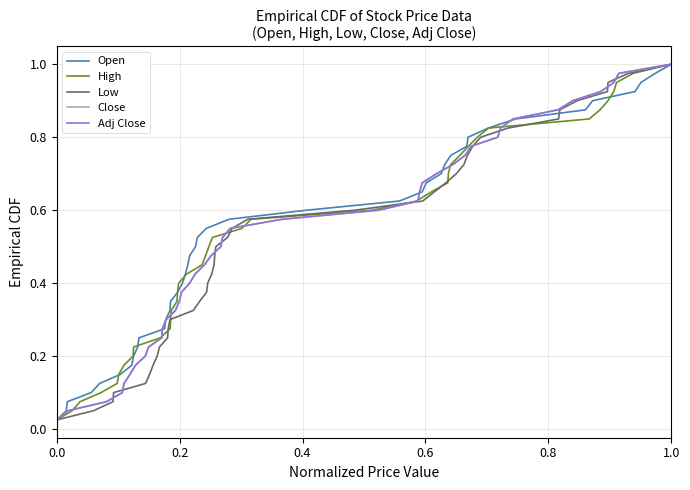

Is it true that Open equals 1.3 at 1.0?

False